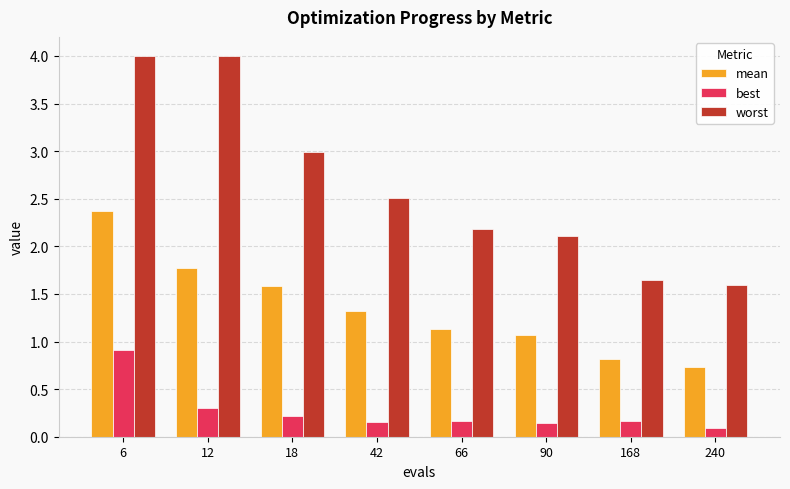

Which category has the lowest value in the best series?

240